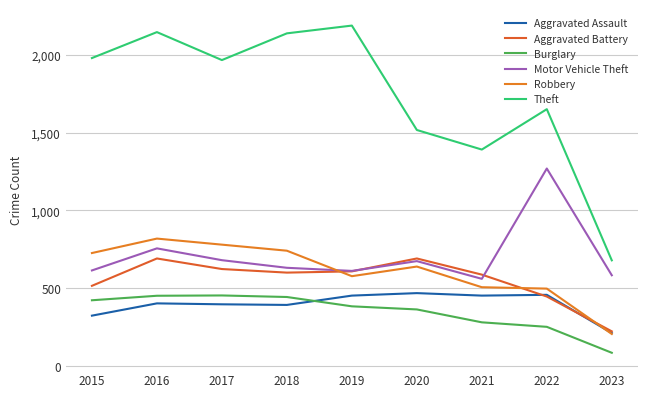

In Burglary, how many points are higher than both neighbors (excluding endpoints)?

1